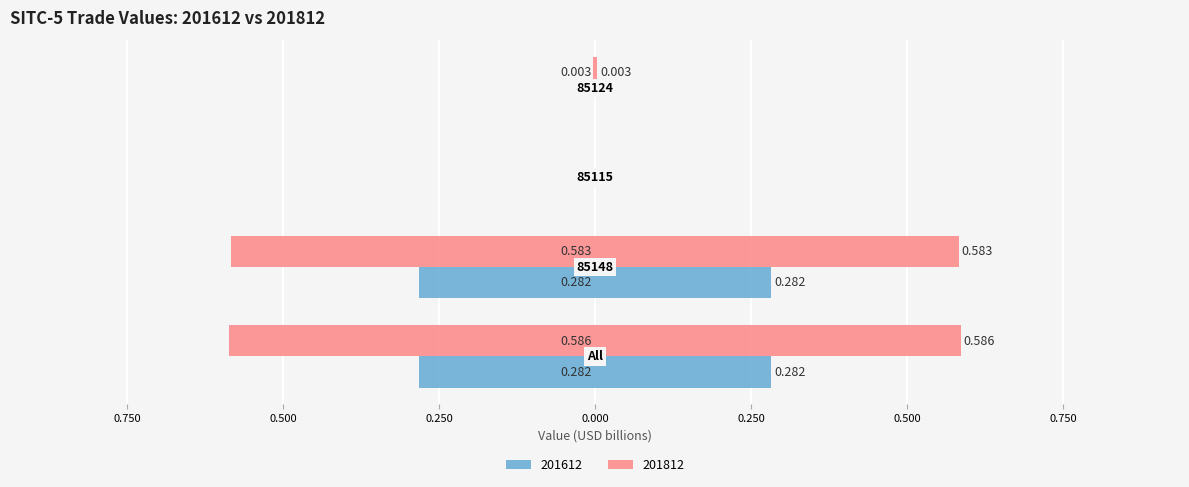

What are all the series names shown in the legend?

201612, 201812